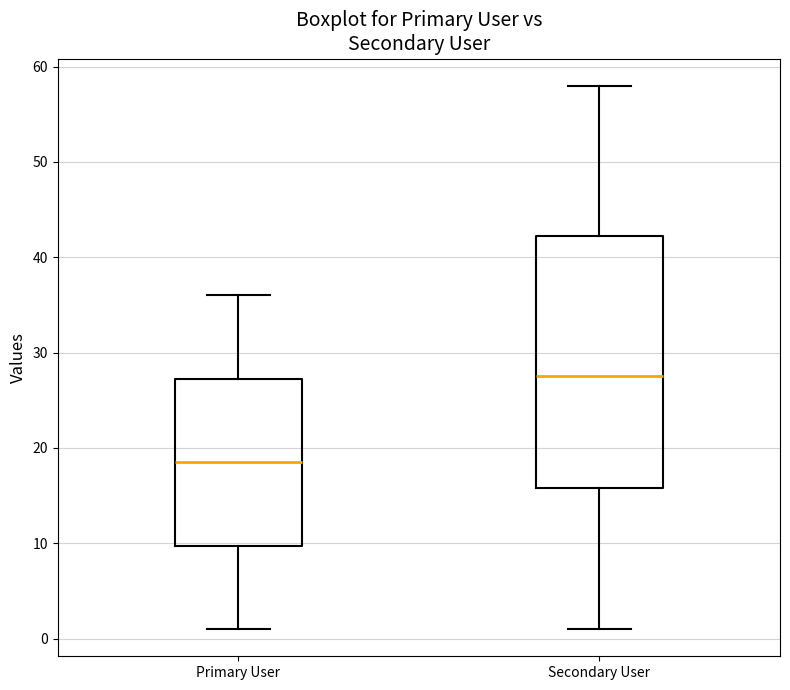

Reading left to right, read every box against the y-axis: the position of its median line, the range the box covers, and the ends of its whiskers. The values are not printed on the chart, so give them approximately, as read against the axis.

Primary User: median 19, box 10 to 27, whiskers 1 to 36
Secondary User: median 28, box 16 to 42, whiskers 1 to 58